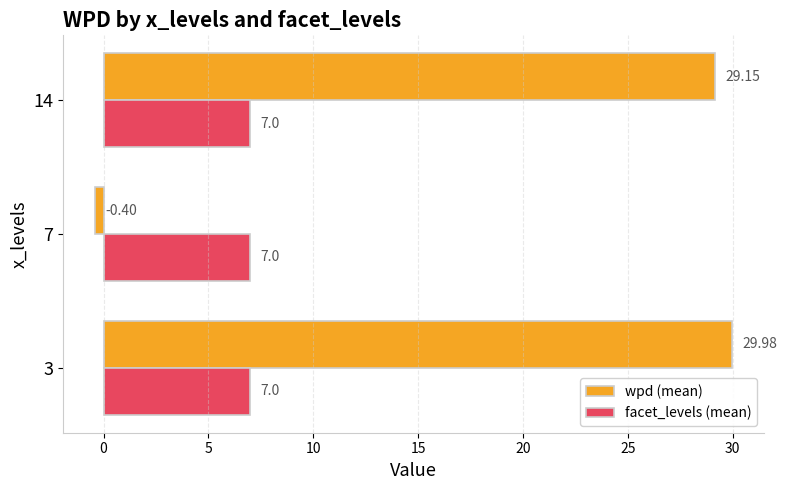

What is the average value of the wpd (mean) series?

19.6